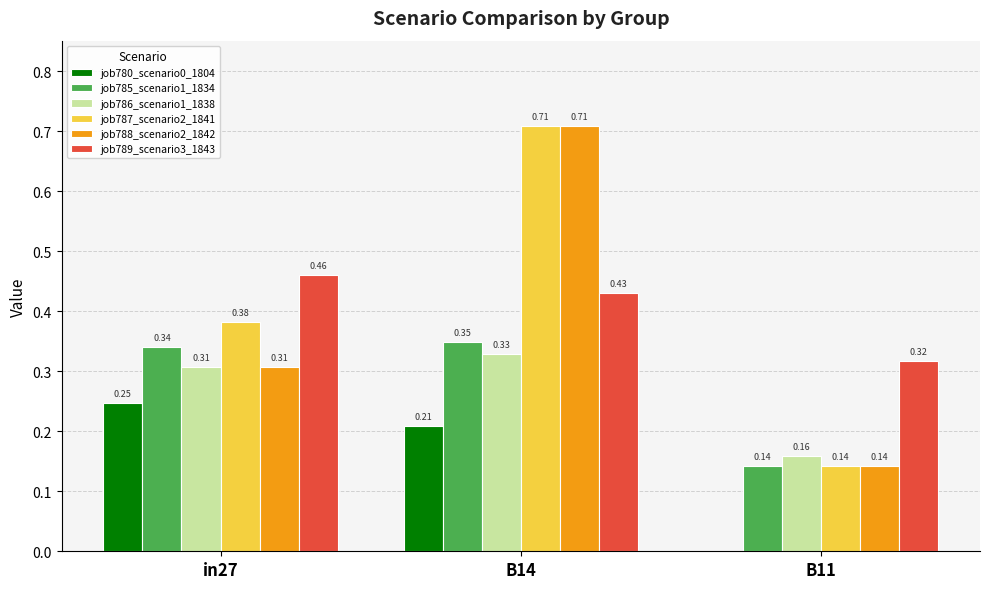

Between in27 and B11, which series saw the biggest shift?

job780_scenario0_1804